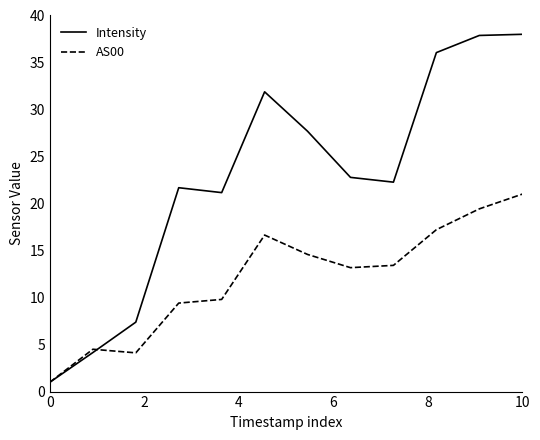

List the series in order of their peak value, highest first.

Intensity, AS00